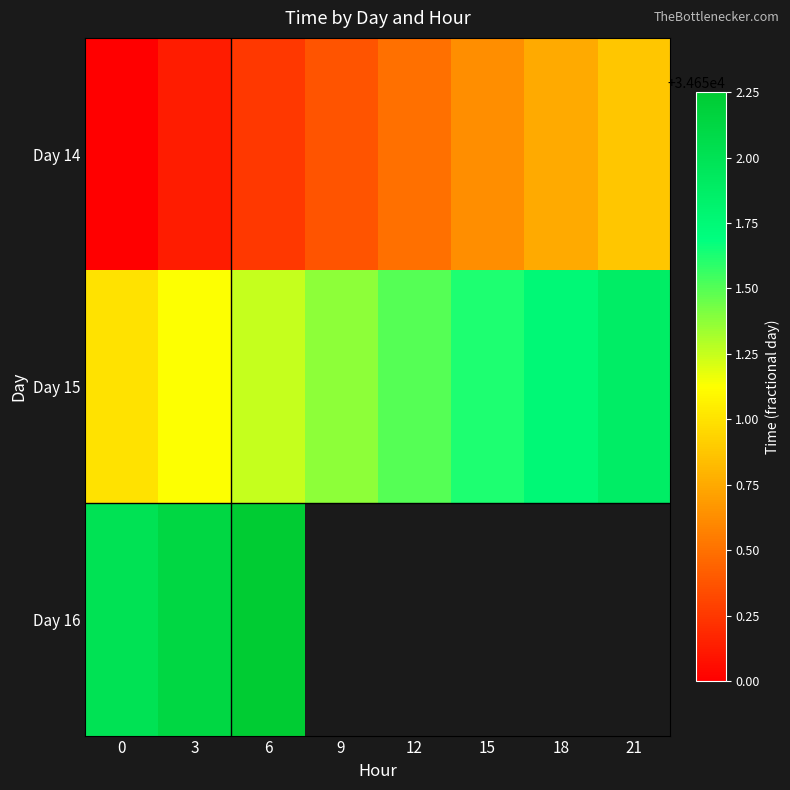

Rank the categories by Day 15 value from highest to lowest.

21, 18, 15, 12, 9, 6, 3, 0